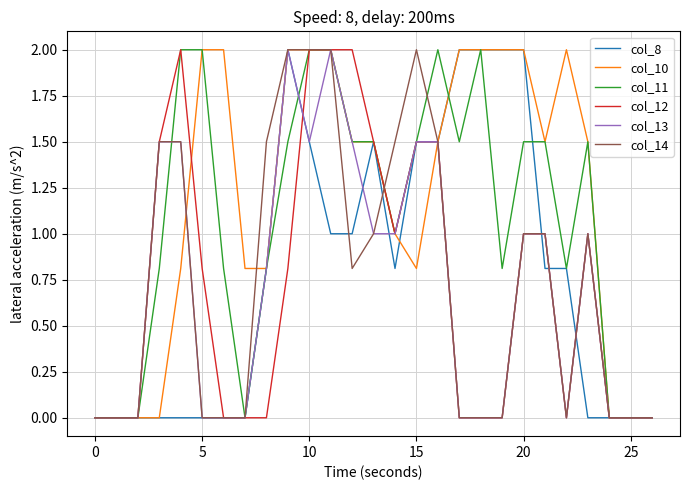

Which series has the largest total across all categories?

col_10